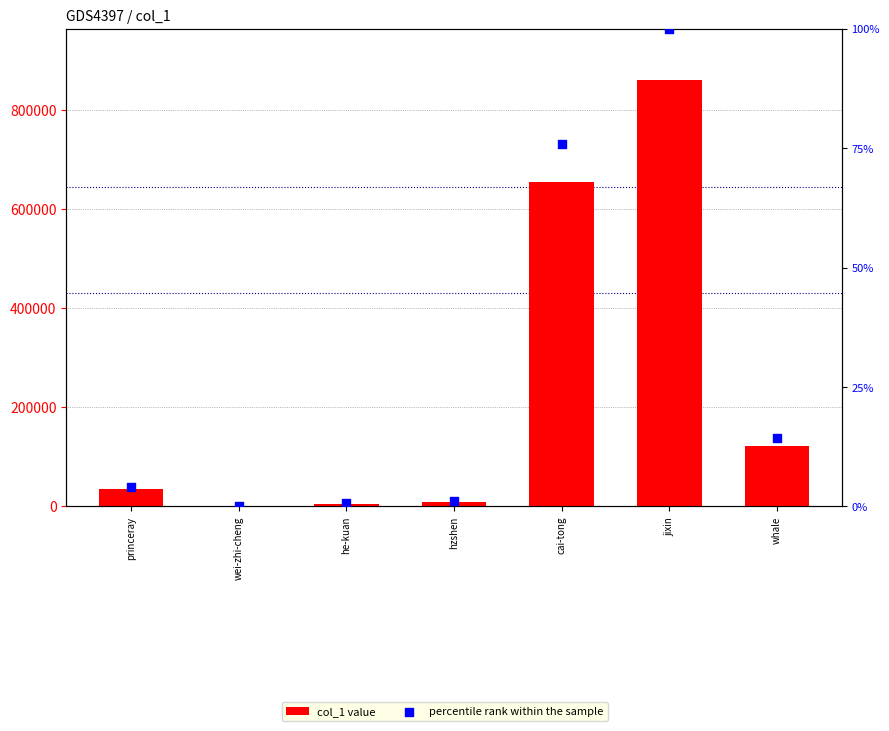

Which series reaches the maximum Y coordinate?

col_1 value